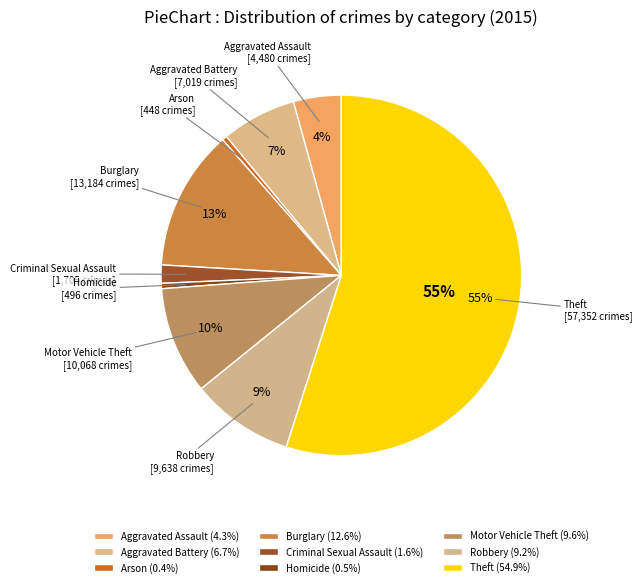

To the nearest percent, what portion does Criminal Sexual Assault represent?

2%